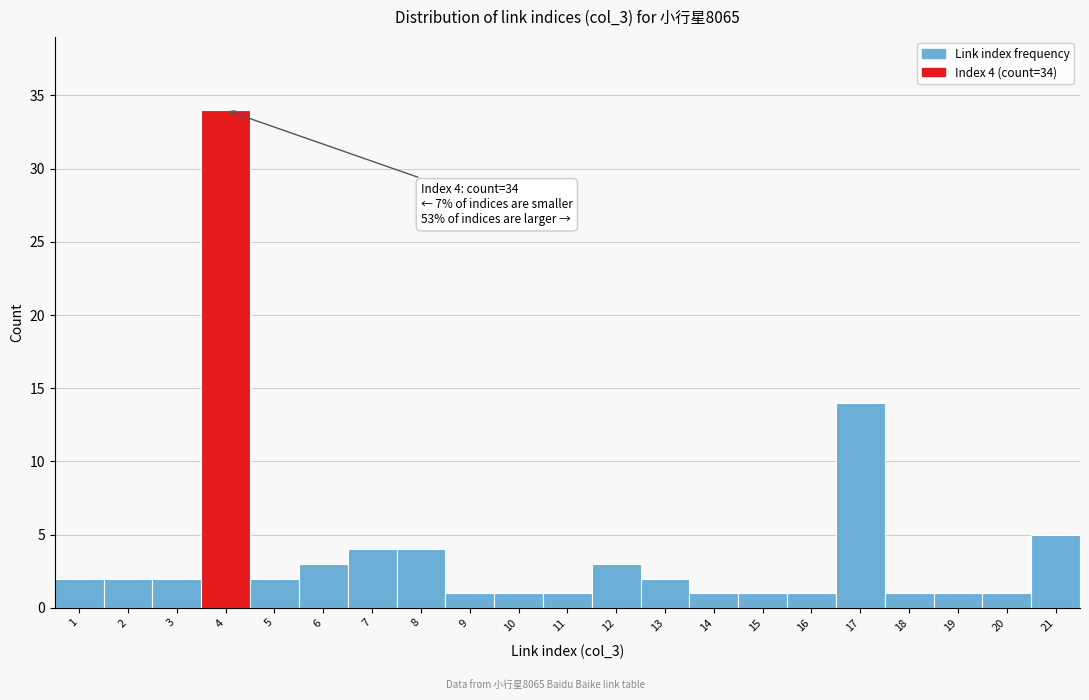

Which range on the x-axis has the tallest bar?

3.5 to 4.5